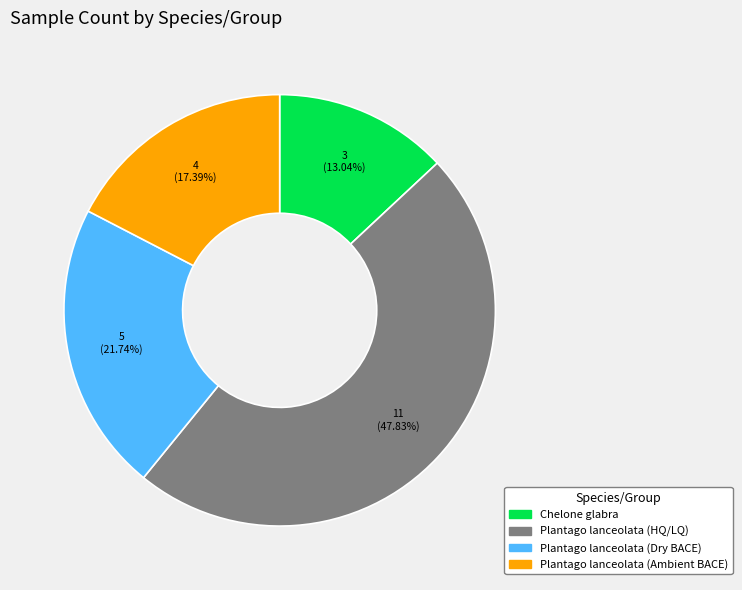

What percentage is the Plantago lanceolata (HQ/LQ) slice, to the nearest percent?

48%